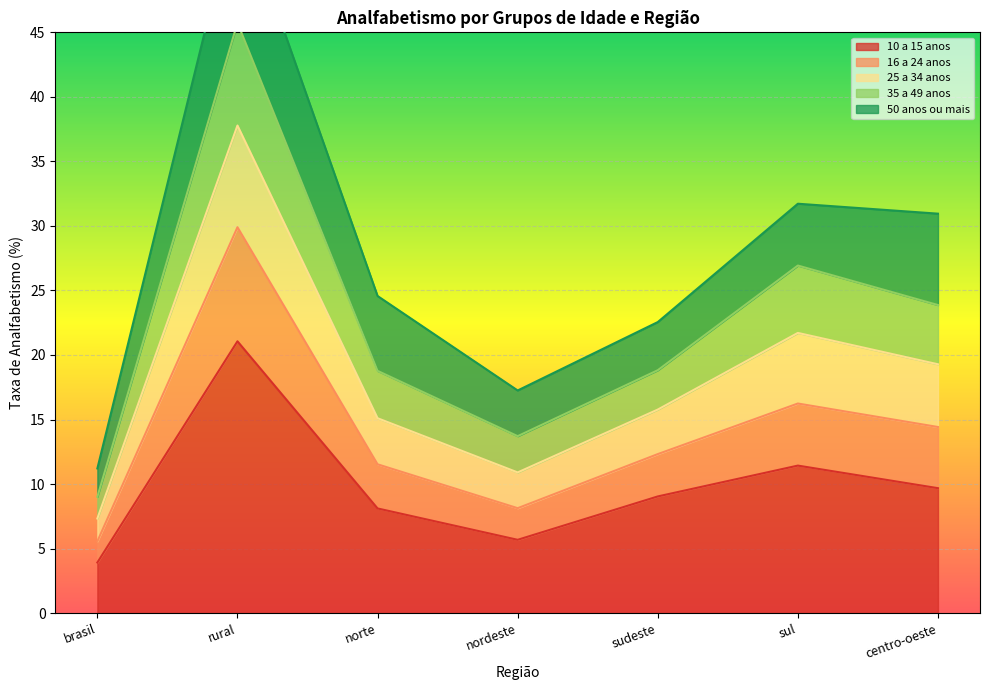

Which category has the highest value in the 10 a 15 anos series?

rural